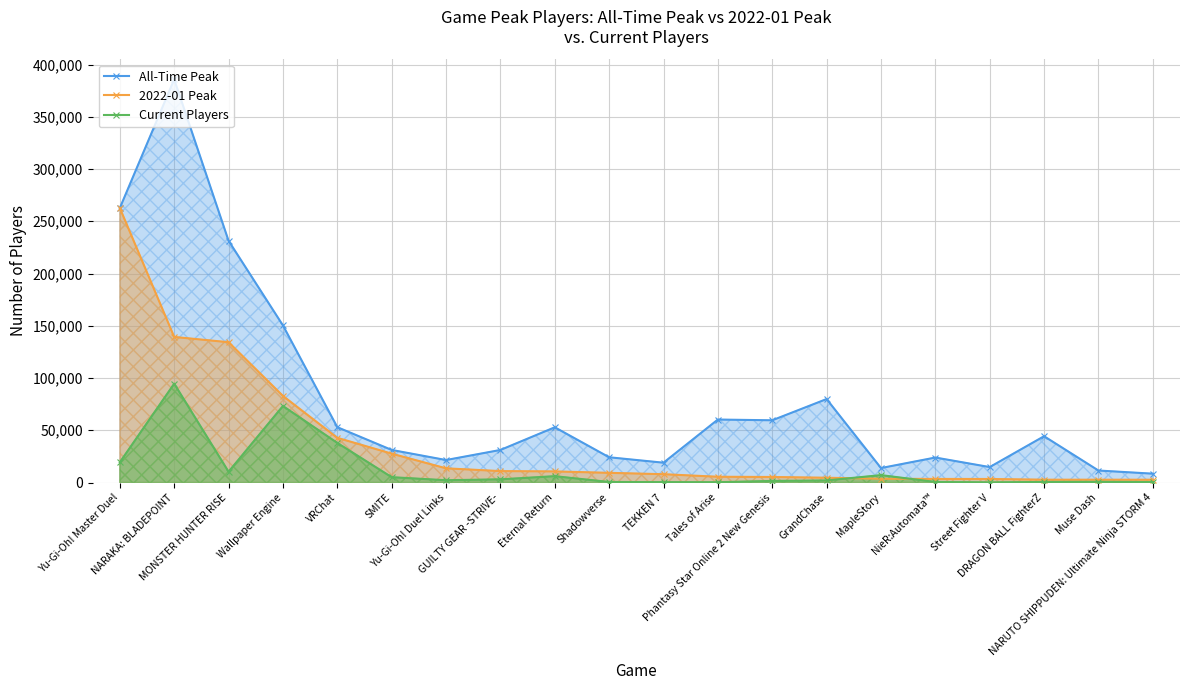

What is the total value across all series at SMITE?

63909